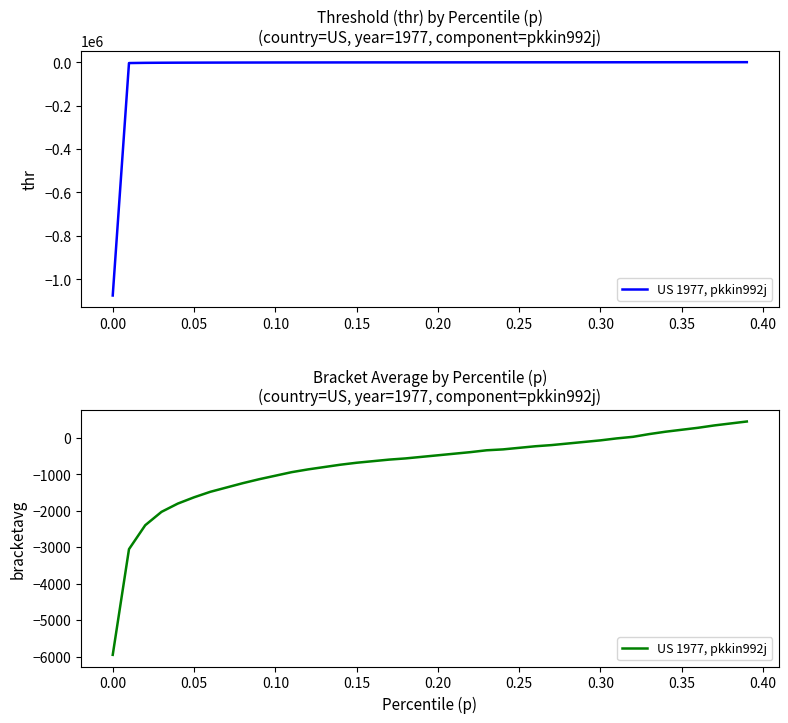

What is the sum of all values?

-30748.4